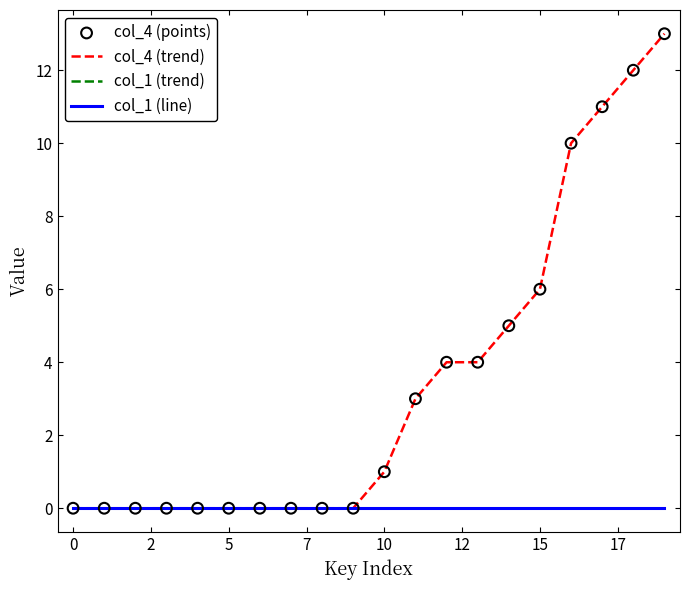

Which series has the largest total across all categories?

col_4 (trend)